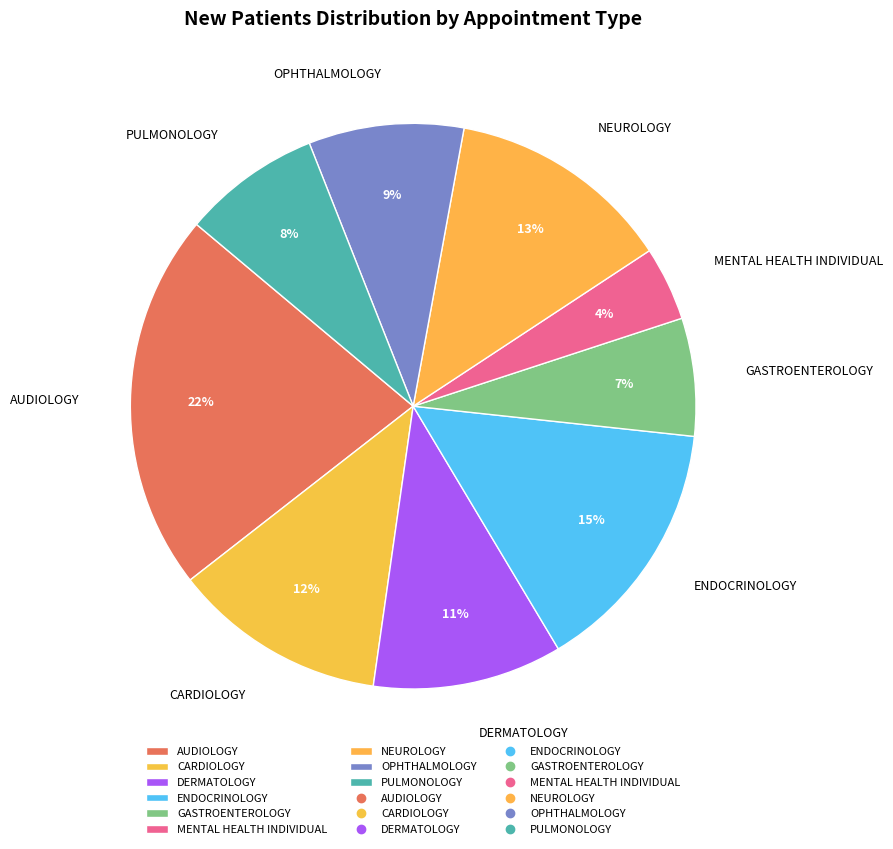

Do CARDIOLOGY and ENDOCRINOLOGY together represent more than half of the pie?

No